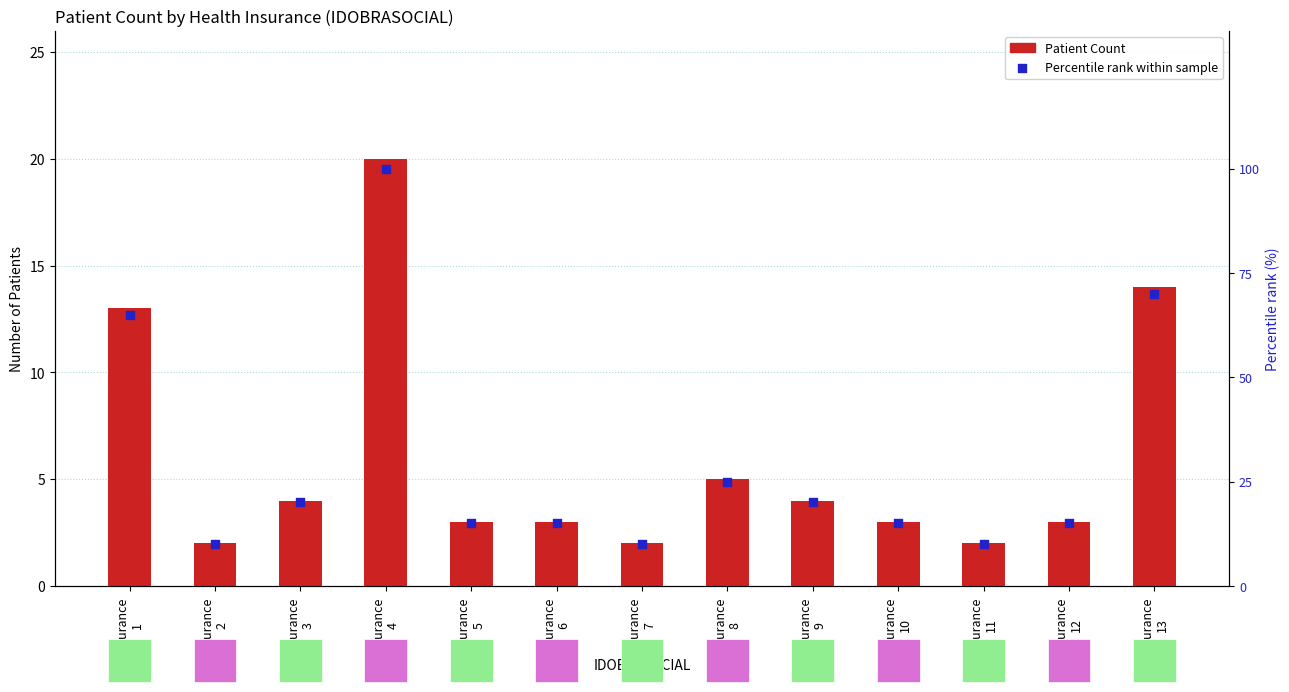

Is the value of Percentile rank at Insurance
10 greater than the value of Patient Count at Insurance
11?

Yes